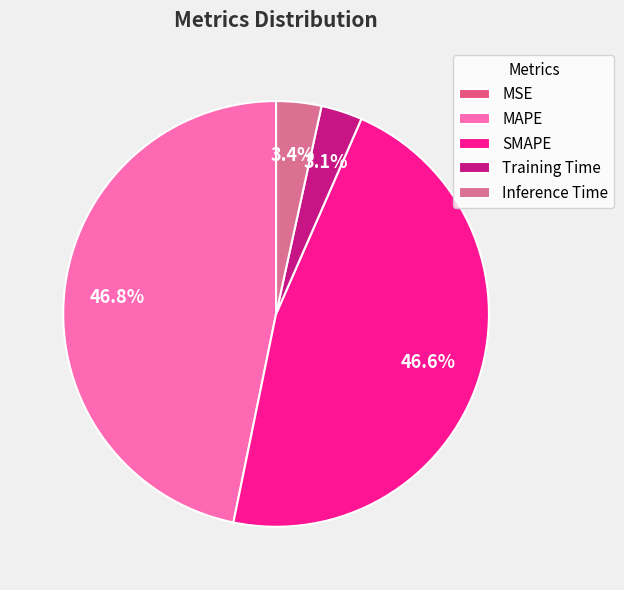

To the nearest percent, what is the average slice percentage?

20%